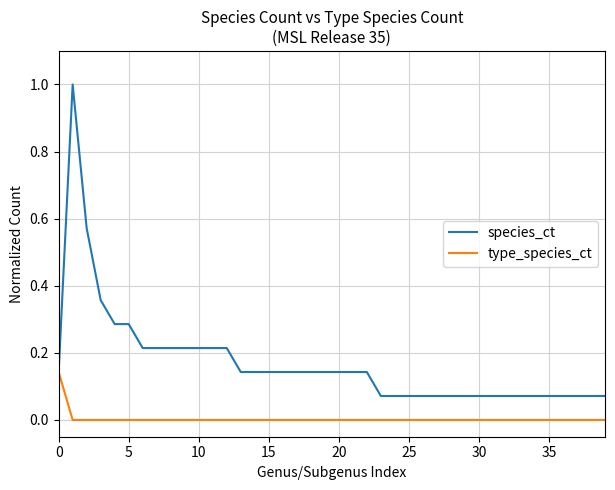

List the series in order of their peak value, lowest first.

type_species_ct, species_ct